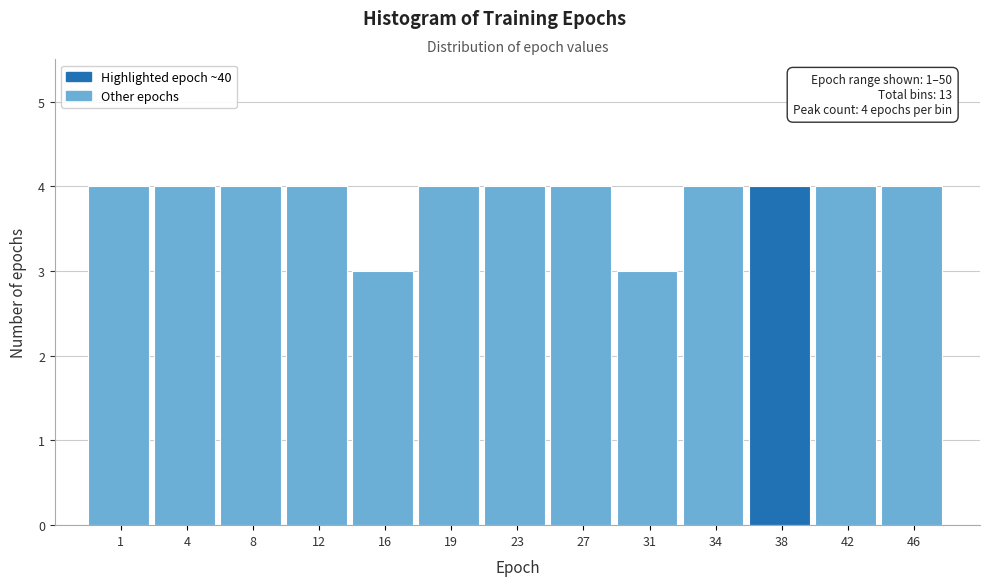

Reading left to right, list all the values displayed in this chart.

4	4	4	4	3	4	4	4	3	4	4	4	4